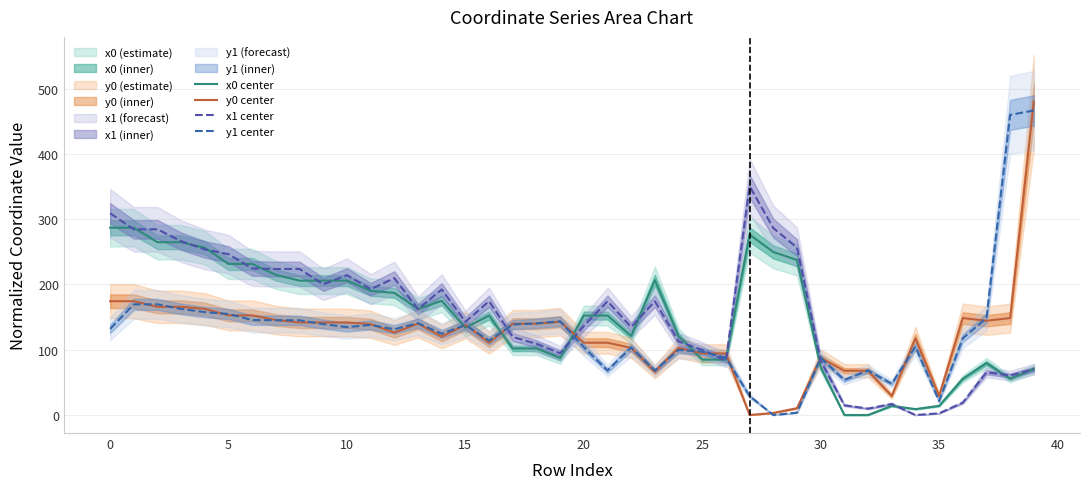

The y0 center series shows 146.5 at 24. True or false?

False